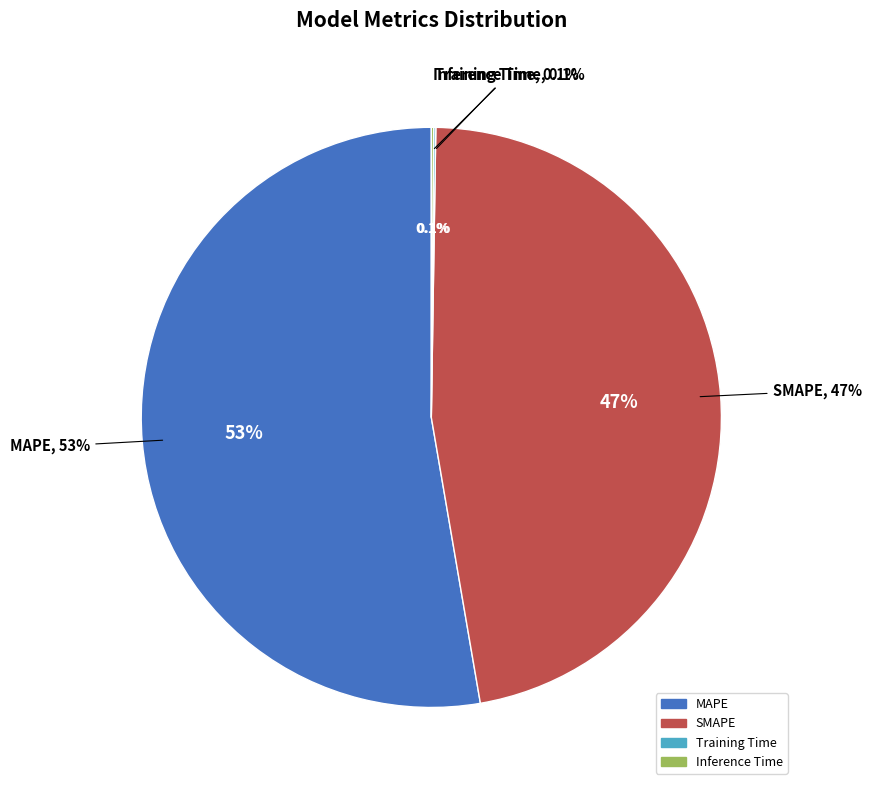

Is it true that MAPE is 66% of the pie?

False